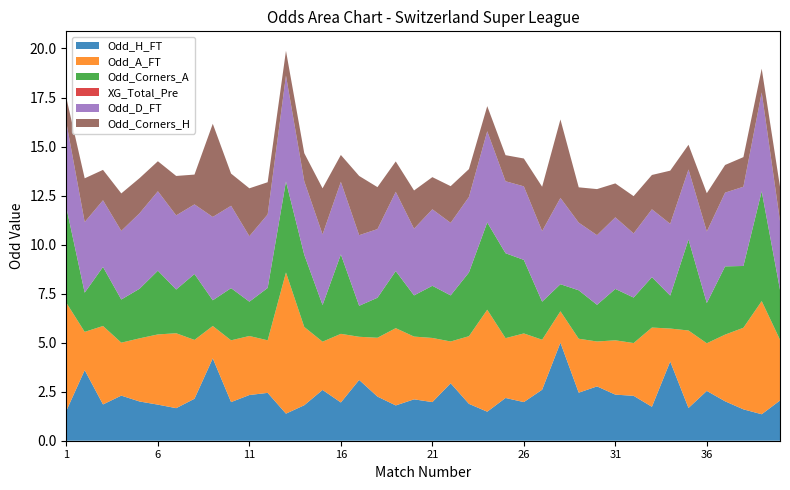

Reading left to right, what are all the values shown in this chart?

Odd_H_FT: 1=1.5	2=3.6	3=1.9	4=2.3	5=2.0	6=1.8	7=1.7	8=2.1	9=4.2	10=2.0	11=2.3	12=2.4	13=1.4	14=1.8	15=2.6	16=1.9	17=3.1	18=2.2	19=1.8	20=2.1	21=2.0	22=2.9	23=1.9	24=1.5	25=2.2	26=2.0	27=2.6	28=5.0	29=2.5	30=2.8	31=2.4	32=2.3	33=1.7	34=4.0	35=1.7	36=2.5	37=2.0	38=1.6	39=1.4	40=2.0
Odd_A_FT: 1=5.5	2=1.9	3=4.0	4=2.7	5=3.2	6=3.6	7=3.8	8=3.0	9=1.6	10=3.1	11=3.0	12=2.7	13=7.2	14=4.0	15=2.5	16=3.5	17=2.2	18=3.0	19=3.9	20=3.2	21=3.3	22=2.1	23=3.5	24=5.2	25=3.0	26=3.5	27=2.5	28=1.6	29=2.8	30=2.3	31=2.8	32=2.7	33=4.0	34=1.7	35=4.0	36=2.4	37=3.4	38=4.2	39=5.8	40=3.1
Odd_Corners_A: 1=4.8	2=2.0	3=3.0	4=2.2	5=2.5	6=3.2	7=2.2	8=3.4	9=1.3	10=2.7	11=1.8	12=2.7	13=4.6	14=3.7	15=1.9	16=4.0	17=1.6	18=2.0	19=2.9	20=2.1	21=2.7	22=2.4	23=3.2	24=4.5	25=4.3	26=3.8	27=1.9	28=1.4	29=2.5	30=1.9	31=2.6	32=2.3	33=2.6	34=1.7	35=4.6	36=2.0	37=3.5	38=3.1	39=5.6	40=2.5
XG_Total_Pre: 1=0.0	2=0.0	3=0.0	4=0.0	5=0.0	6=0.0	7=0.0	8=0.0	9=0.0	10=0.0	11=0.0	12=0.0	13=0.0	14=0.0	15=0.0	16=0.0	17=0.0	18=0.0	19=0.0	20=0.0	21=0.0	22=0.0	23=0.0	24=0.0	25=0.0	26=0.0	27=0.0	28=0.0	29=0.0	30=0.0	31=0.0	32=0.0	33=0.0	34=0.0	35=0.0	36=0.0	37=0.0	38=0.0	39=0.0	40=0.0
Odd_D_FT: 1=4.3	2=3.6	3=3.4	4=3.5	5=3.9	6=4.0	7=3.8	8=3.5	9=4.2	10=4.2	11=3.3	12=3.8	13=5.4	14=3.8	15=3.6	16=3.7	17=3.6	18=3.5	19=4.0	20=3.4	21=3.9	22=3.7	23=3.9	24=4.7	25=3.7	26=3.8	27=3.6	28=4.4	29=3.5	30=3.5	31=3.6	32=3.3	33=3.5	34=3.7	35=3.6	36=3.6	37=3.8	38=4.0	39=5.0	40=3.5
Odd_Corners_H: 1=1.3	2=2.2	3=1.6	4=1.9	5=1.8	6=1.5	7=2.0	8=1.5	9=4.8	10=1.6	11=2.4	12=1.6	13=1.3	14=1.4	15=2.4	16=1.4	17=3.0	18=2.1	19=1.6	20=1.9	21=1.6	22=1.9	23=1.4	24=1.3	25=1.3	26=1.4	27=2.3	28=4.0	29=1.8	30=2.4	31=1.7	32=1.9	33=1.8	34=2.7	35=1.3	36=1.9	37=1.4	38=1.5	39=1.2	40=1.8